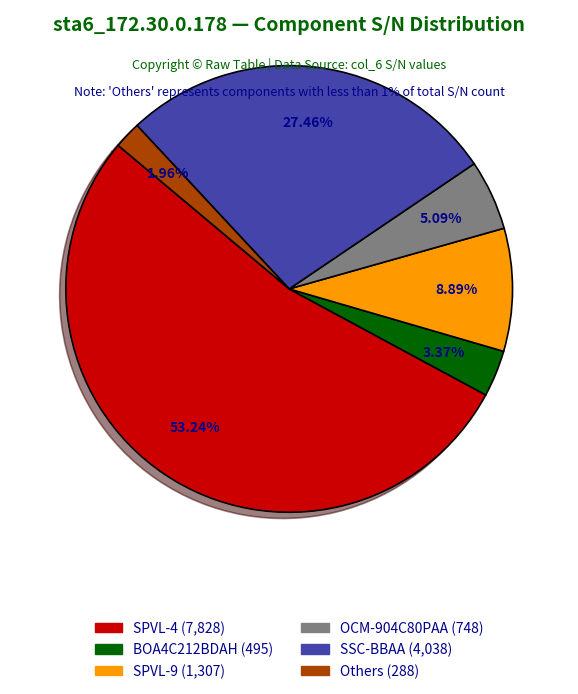

Does any single category account for the majority?

Yes